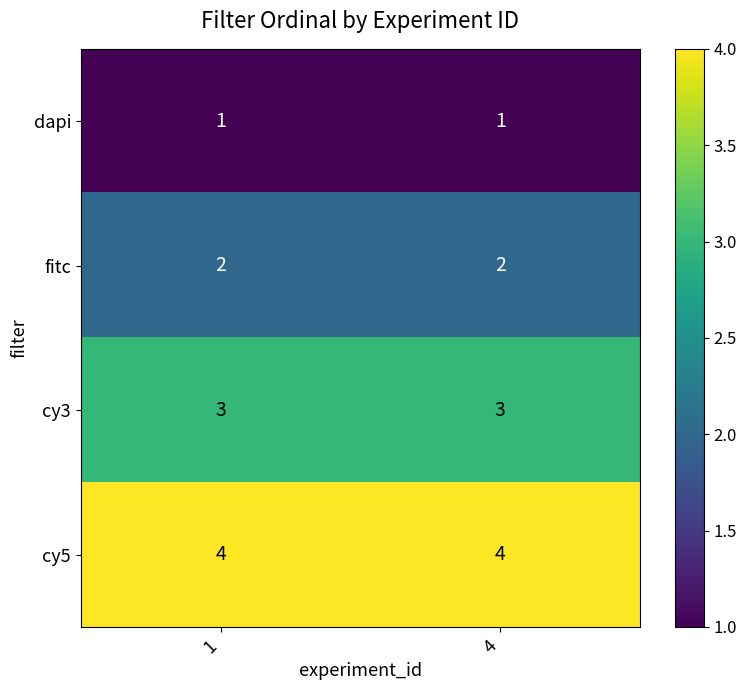

How many distinct data groups are displayed?

4